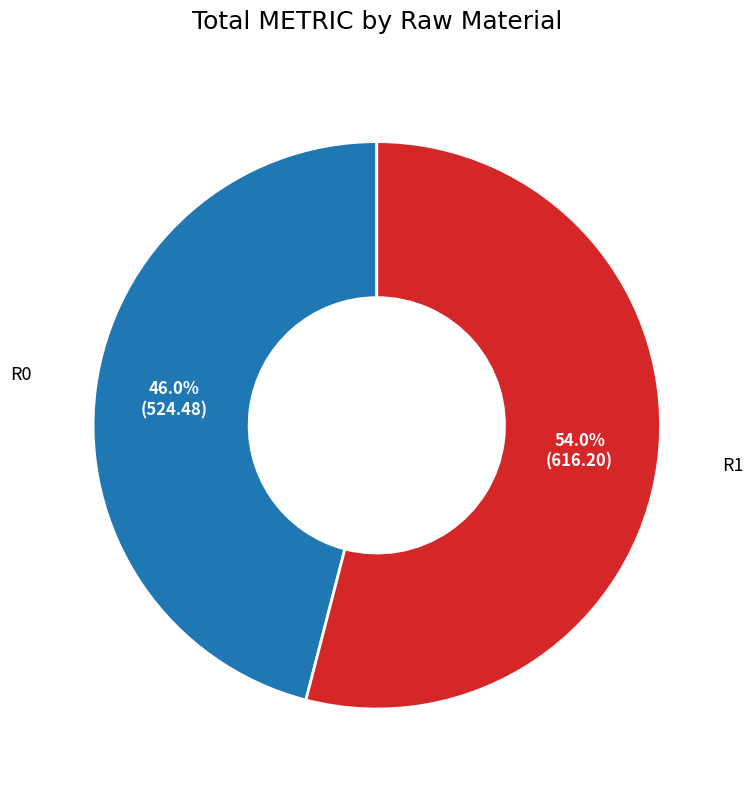

How many segments does this pie chart have?

2